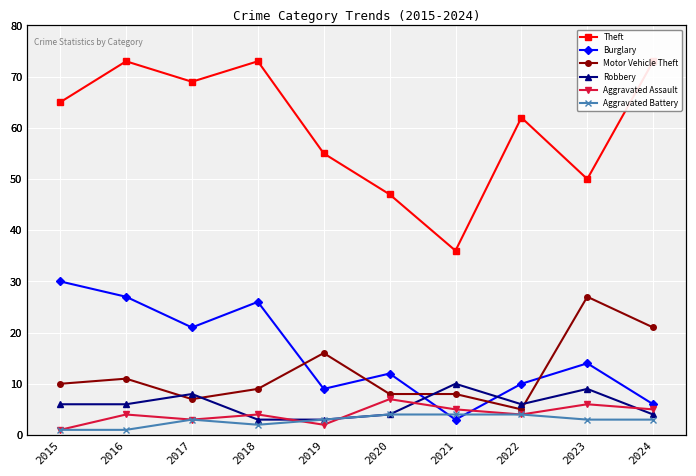

What is the total value across all series at 2020?

82